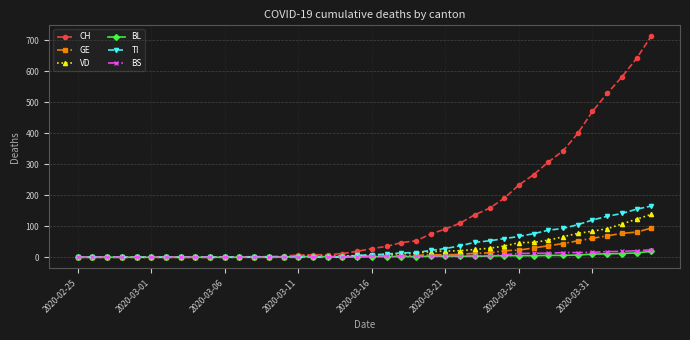

Which series has the widest spread of values?

CH